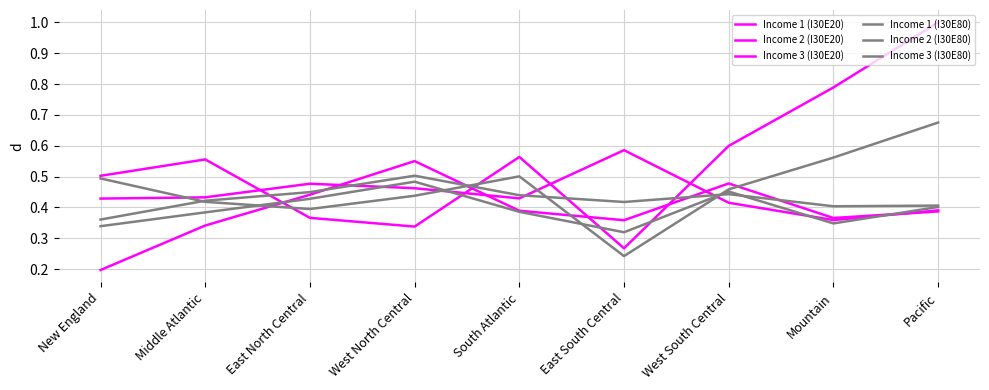

Reading left to right, list all the values displayed in this chart.

Income 1 (I30E20): New England=0.2	Middle Atlantic=0.3	East North Central=0.4	West North Central=0.6	South Atlantic=0.4	East South Central=0.4	West South Central=0.5	Mountain=0.4	Pacific=0.4
Income 2 (I30E20): New England=0.4	Middle Atlantic=0.4	East North Central=0.5	West North Central=0.5	South Atlantic=0.4	East South Central=0.6	West South Central=0.4	Mountain=0.4	Pacific=0.4
Income 3 (I30E20): New England=0.5	Middle Atlantic=0.6	East North Central=0.4	West North Central=0.3	South Atlantic=0.6	East South Central=0.3	West South Central=0.6	Mountain=0.8	Pacific=1.0
Income 1 (I30E80): New England=0.3	Middle Atlantic=0.4	East North Central=0.4	West North Central=0.5	South Atlantic=0.4	East South Central=0.3	West South Central=0.5	Mountain=0.3	Pacific=0.4
Income 2 (I30E80): New England=0.4	Middle Atlantic=0.4	East North Central=0.4	West North Central=0.5	South Atlantic=0.4	East South Central=0.4	West South Central=0.4	Mountain=0.4	Pacific=0.4
Income 3 (I30E80): New England=0.5	Middle Atlantic=0.4	East North Central=0.4	West North Central=0.4	South Atlantic=0.5	East South Central=0.2	West South Central=0.5	Mountain=0.6	Pacific=0.7